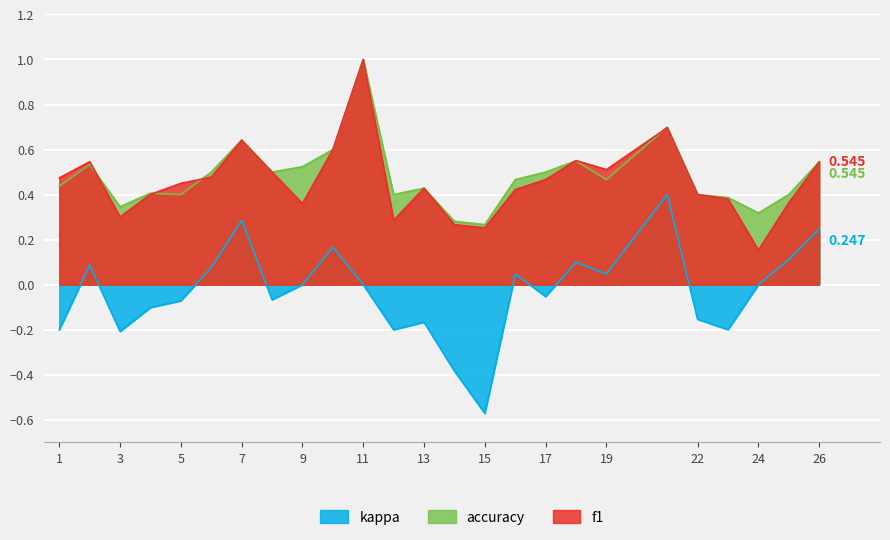

What is the approximate value of f1 at 10?

0.6